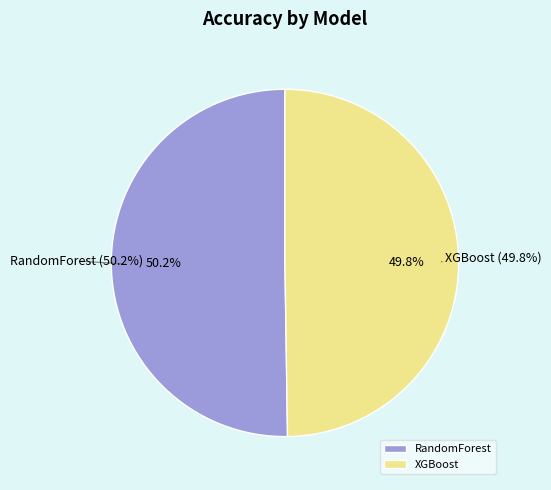

Which category accounts for the majority?

RandomForest